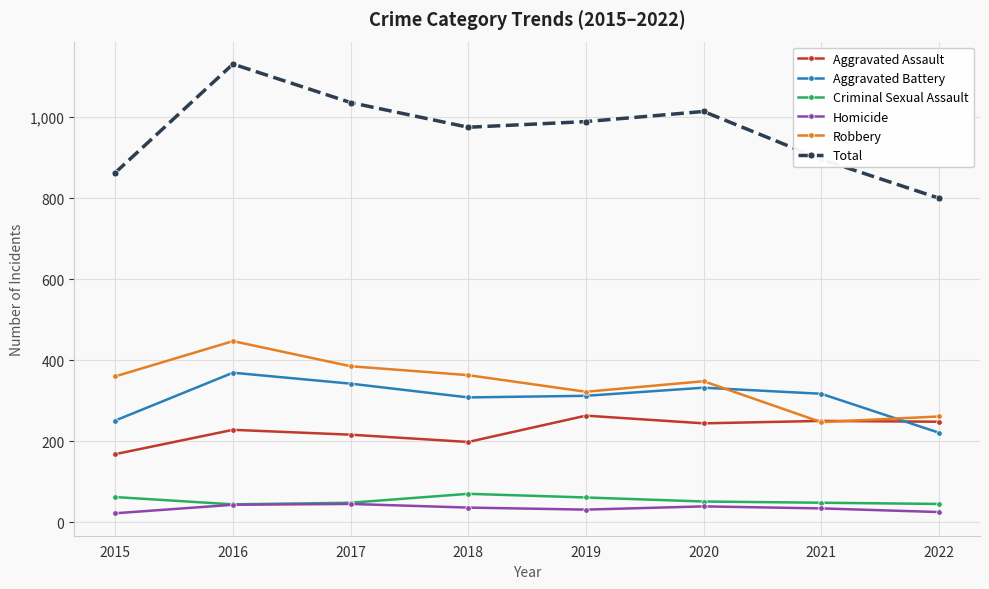

The Aggravated Assault series shows 198 at 2018. True or false?

True